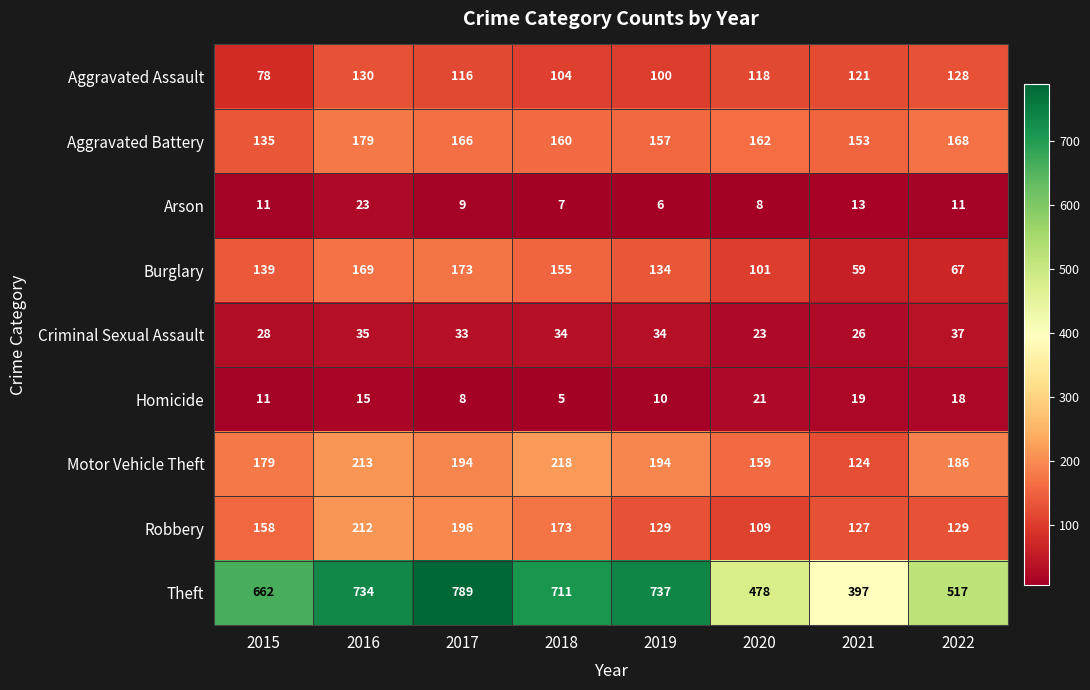

The value of Arson at 2020 is 8. True or false?

True